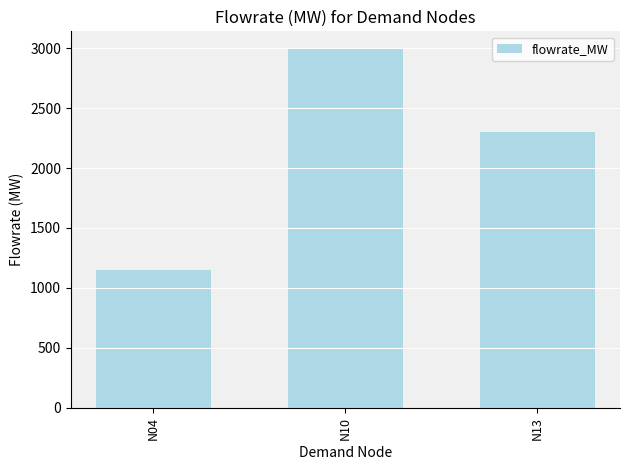

Which has a higher value, N10 or N04?

N10